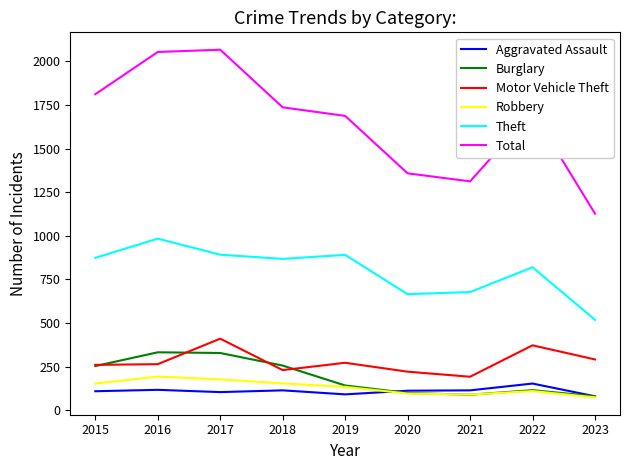

Between 2022 and 2023, which series saw the biggest shift?

Total